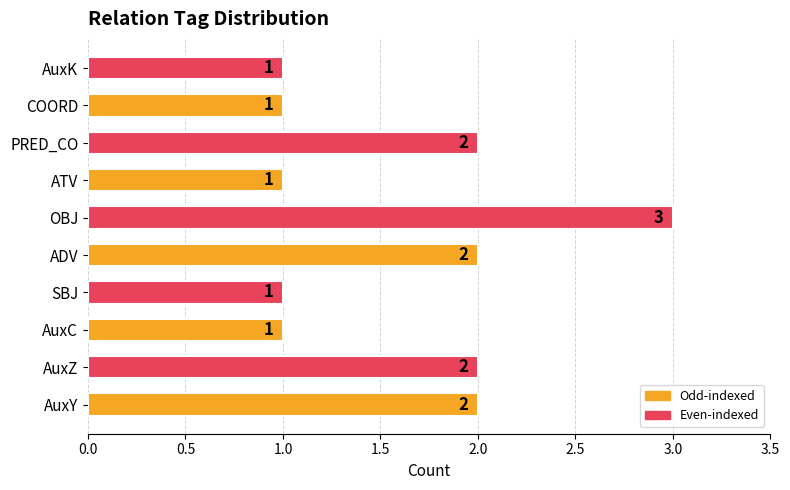

Approximately how many times larger is the value at ADV compared to COORD?

2.0